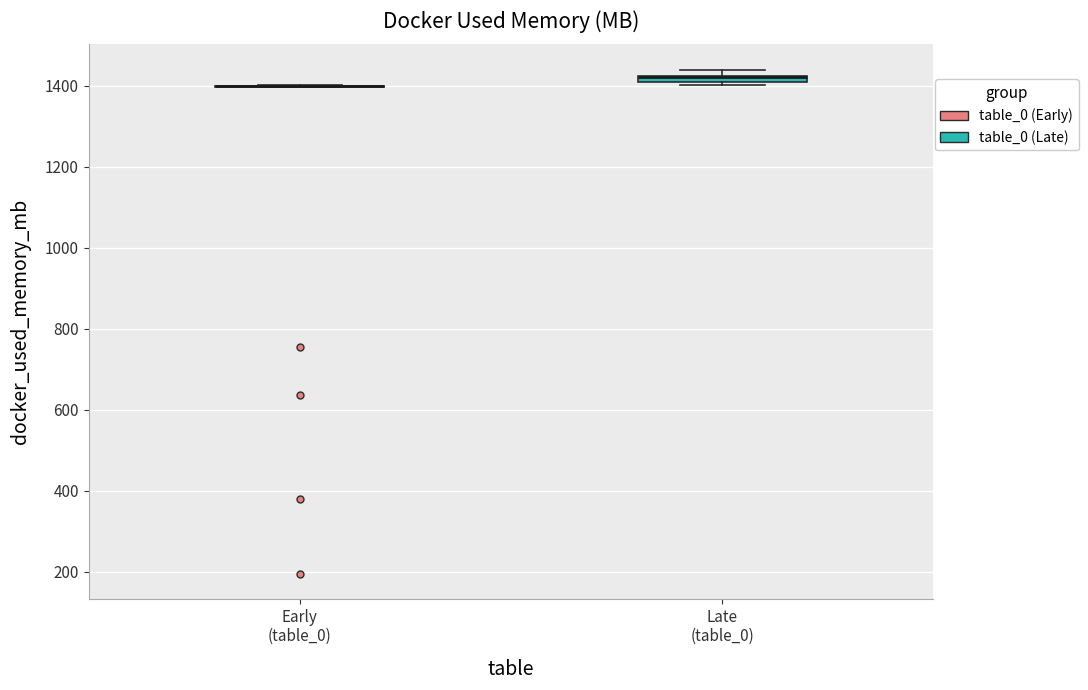

Where is the lower edge of the box for Late (table_0) on the y-axis? The values are not printed on the chart, so give them approximately, as read against the axis.

1400